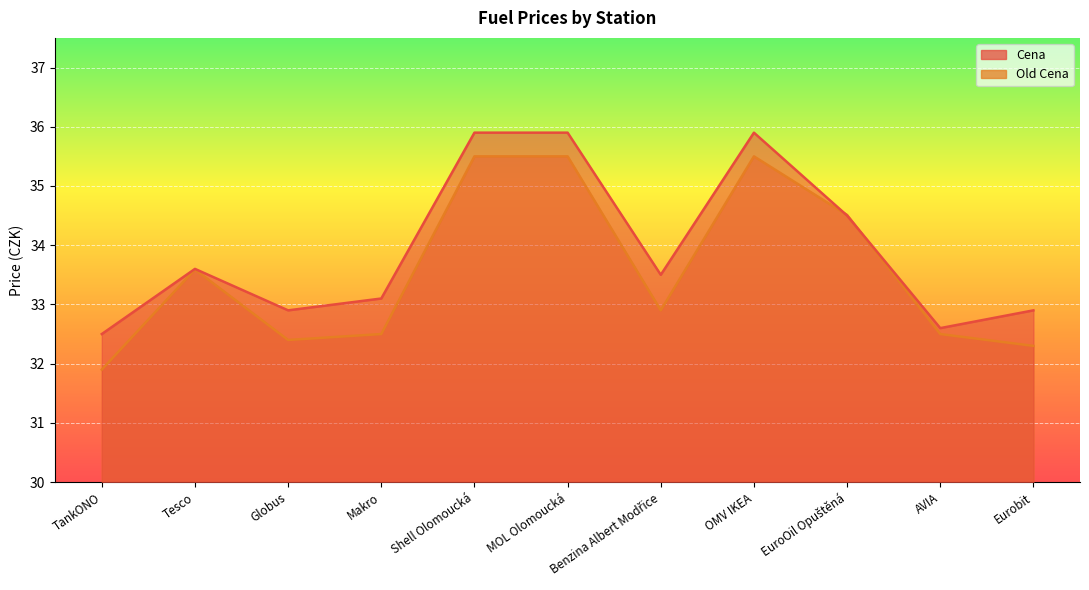

What are all the series names shown in the legend?

Cena, Old Cena